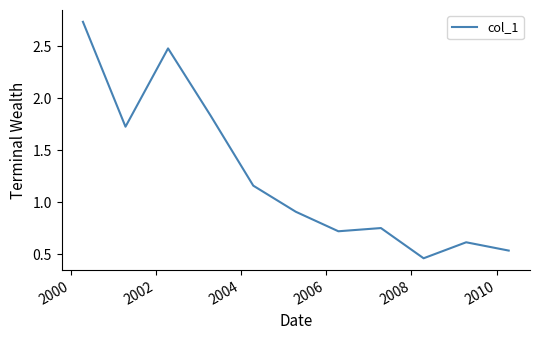

What is the difference between the maximum and minimum values?

2.3